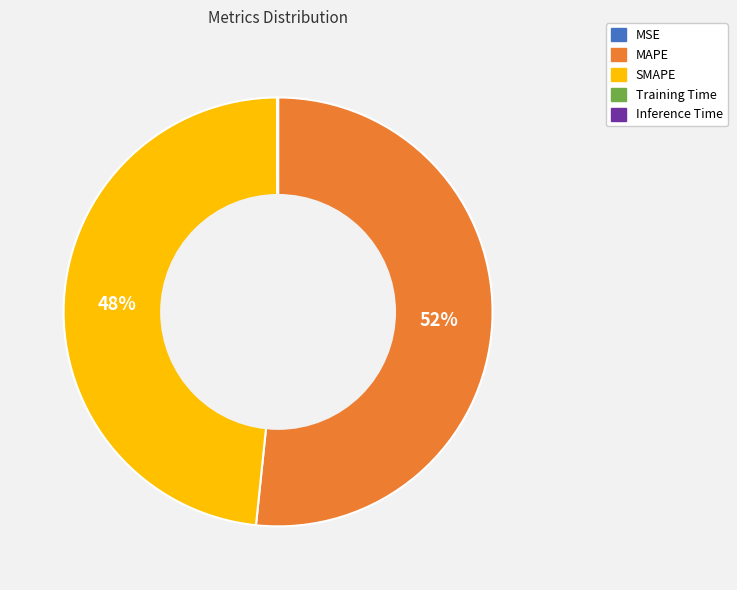

The MAPE slice represents 40% of the pie. True or false?

False